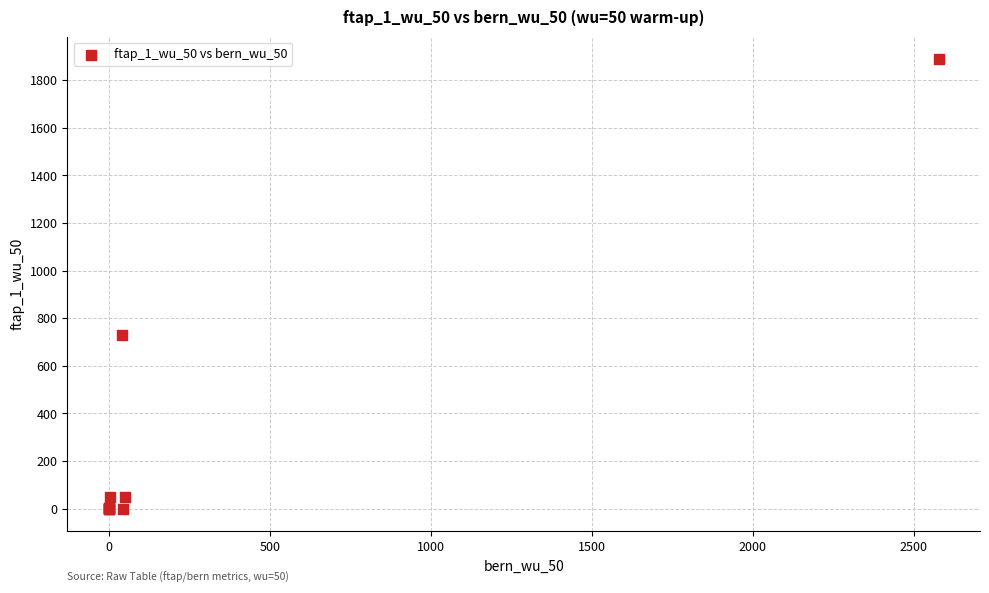

What Y value in the scatter plot is closest to 944?

731.0